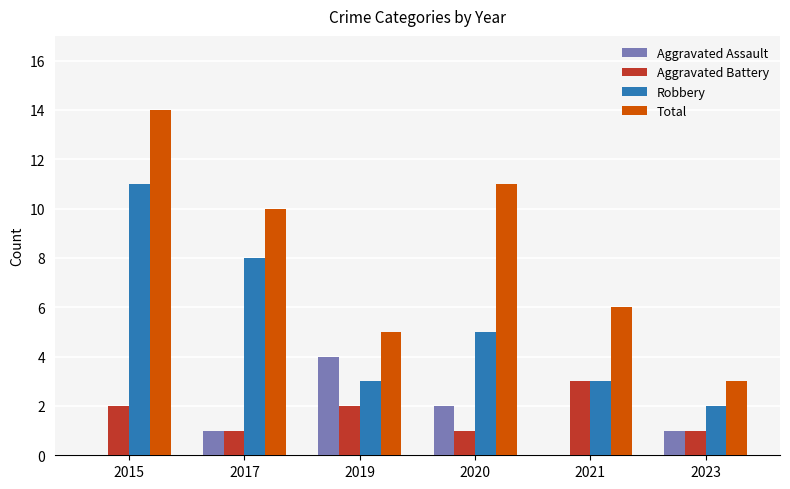

The value of Total at 2023 is 3. True or false?

True